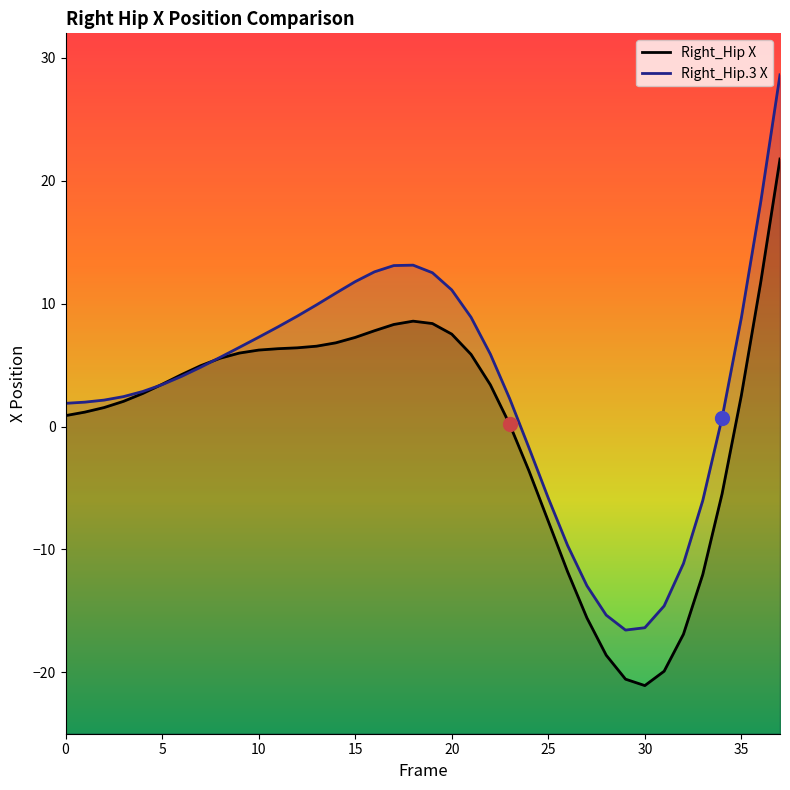

What are all the series names shown in the legend?

Right_Hip X, Right_Hip.3 X